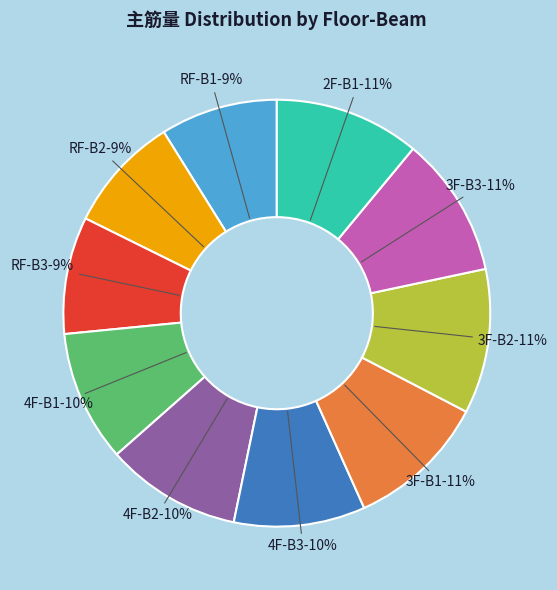

To the nearest percent, what portion does RF-B3 represent?

9%